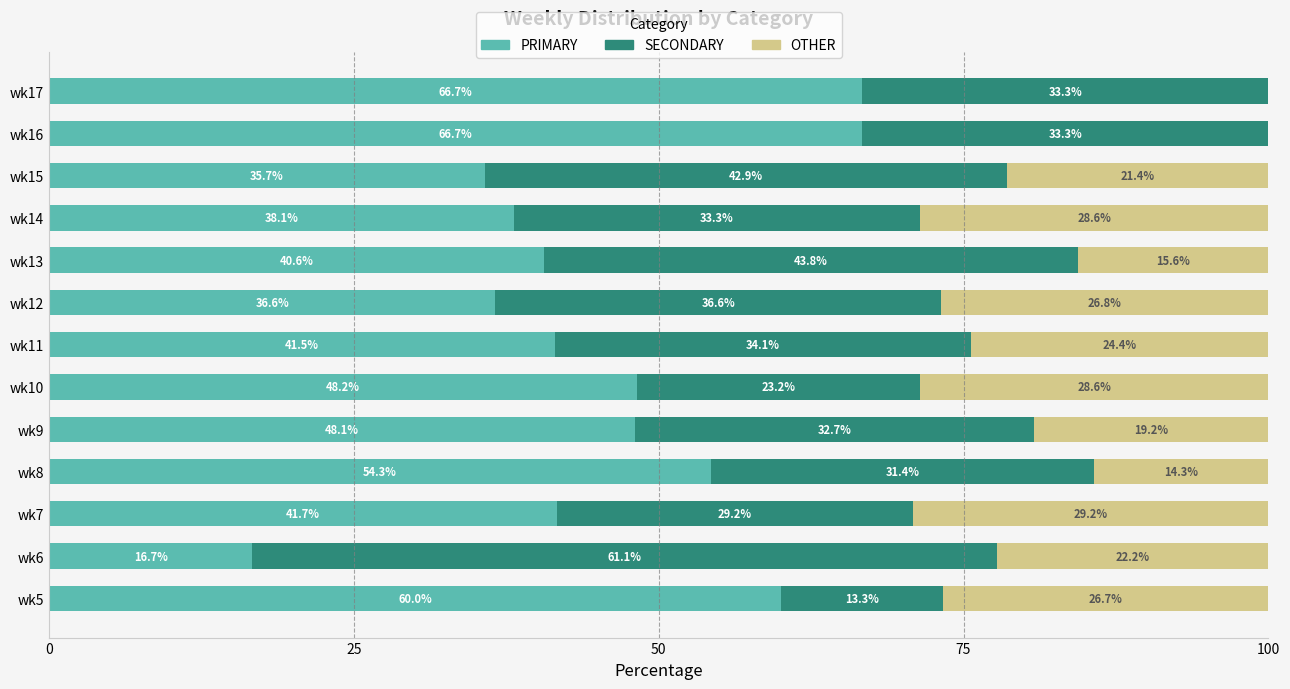

What is the highest value of the PRIMARY series?

66.7